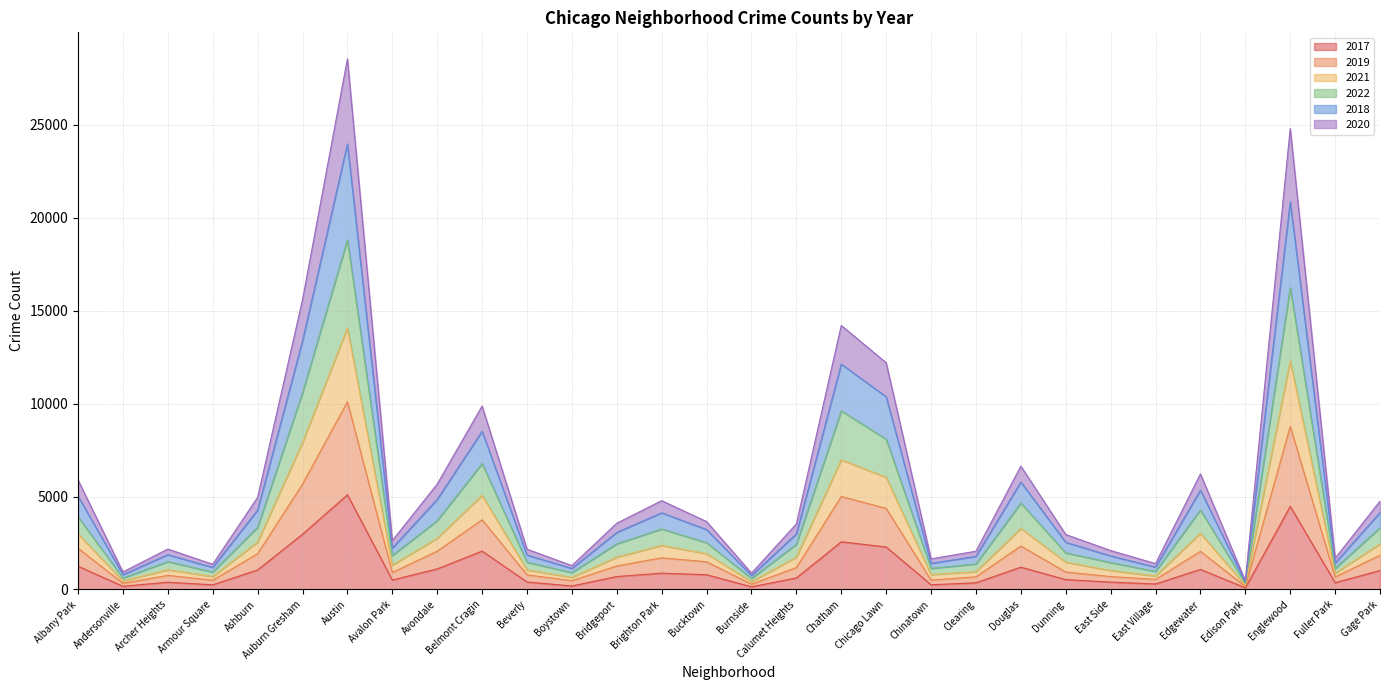

True or false: 2021 and 2019 intersect in this chart.

False